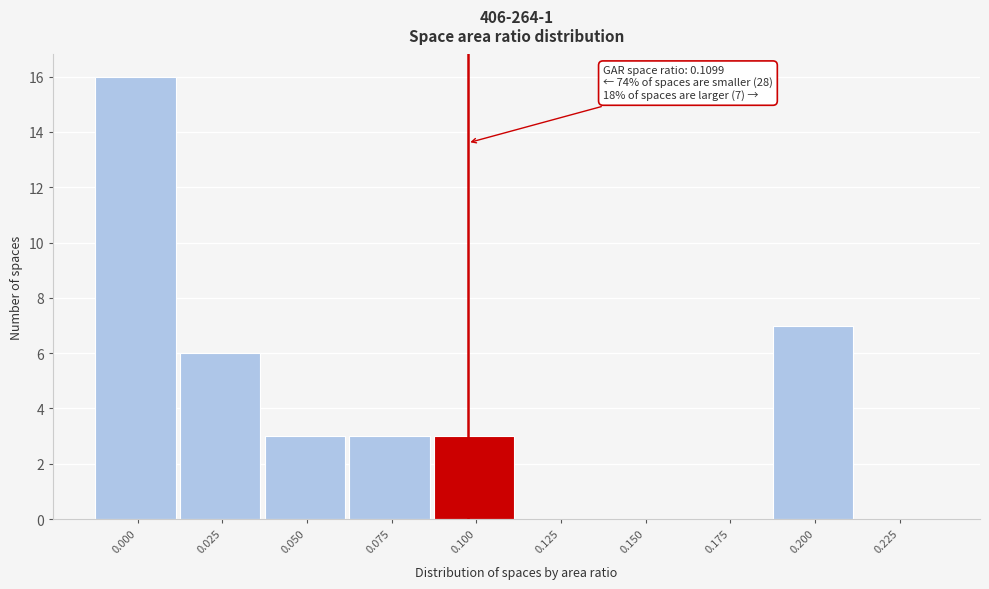

Reading left to right, list all the values displayed in this chart.

0.000=16	0.025=6	0.050=3	0.075=3	0.100=3	0.125=0	0.150=0	0.175=0	0.200=7	0.225=0